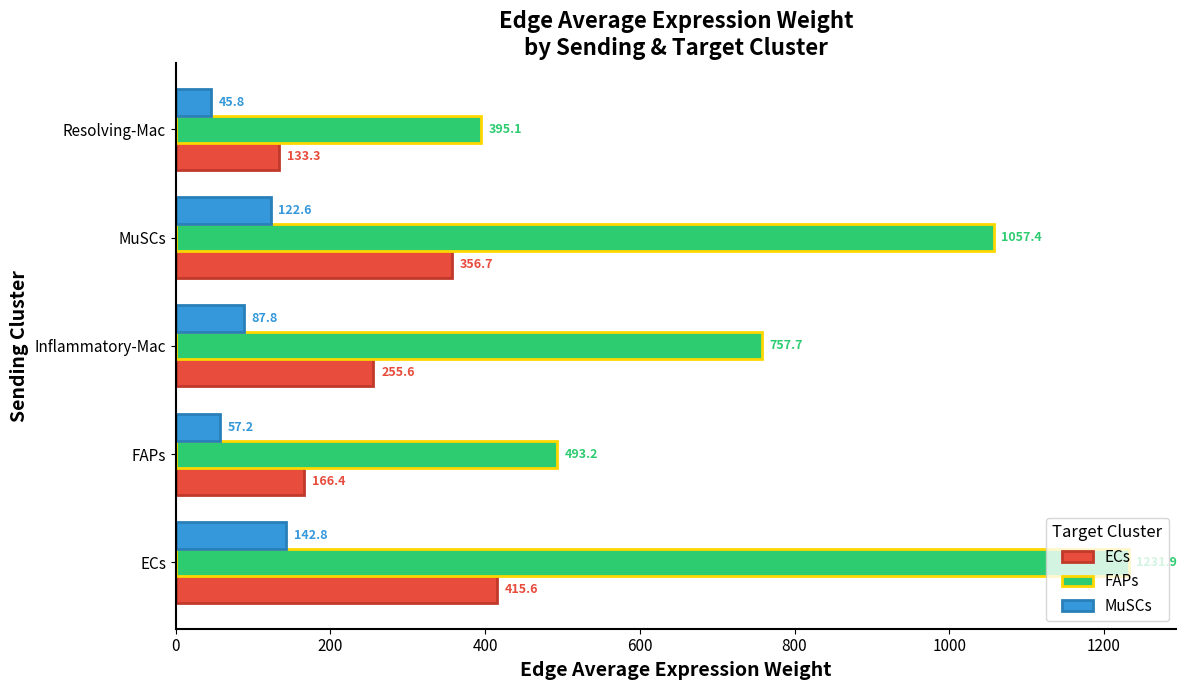

What value does the MuSCs series have at Resolving-Mac?

45.8